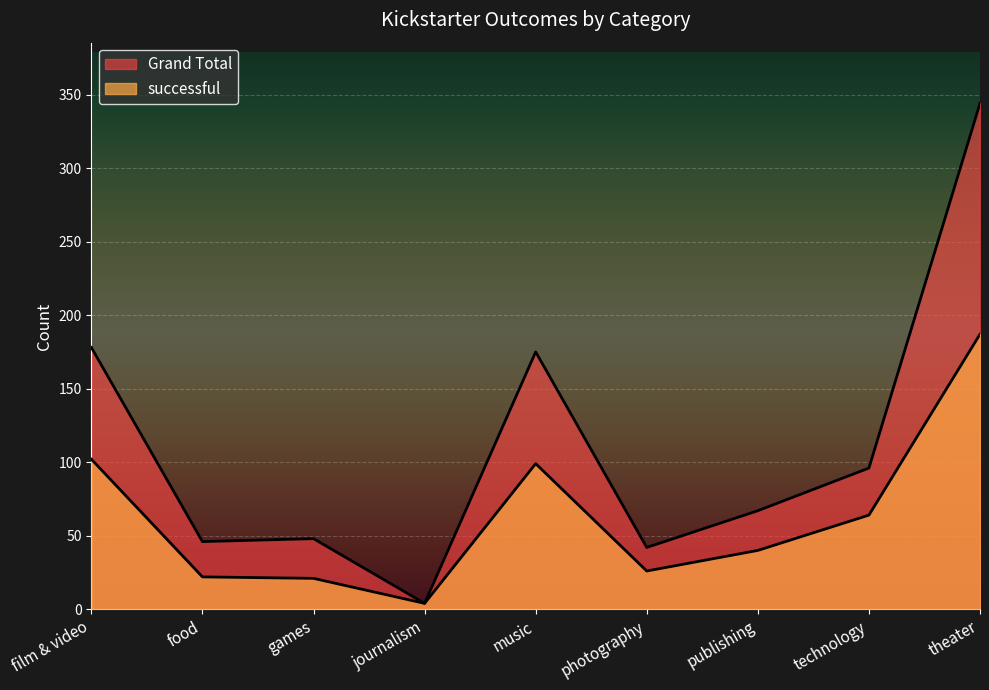

What is the difference between the successful values at theater and film & video?

85